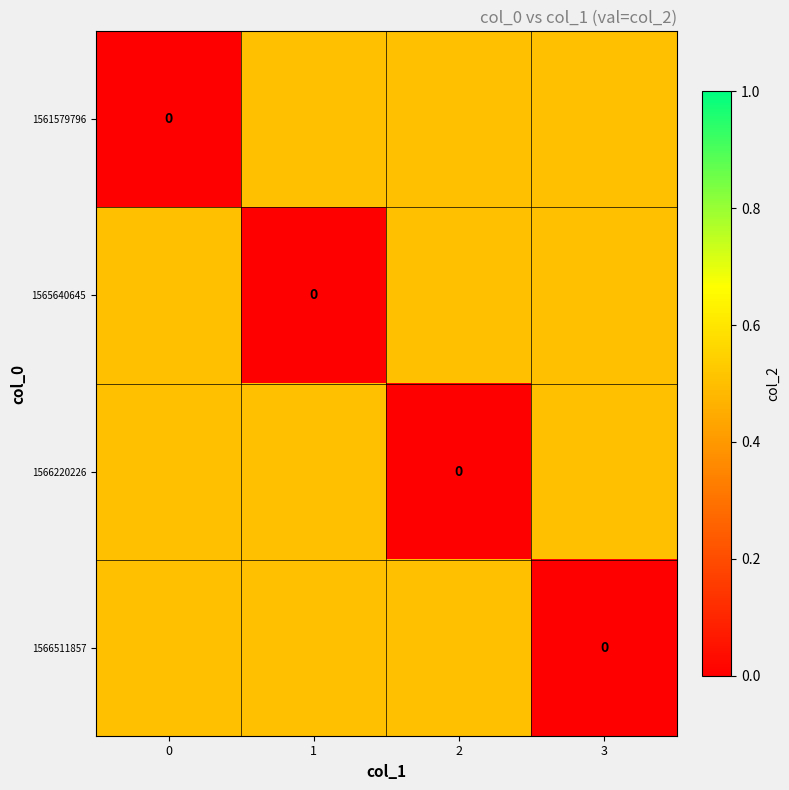

What is the maximum value for 1566511857?

0.5